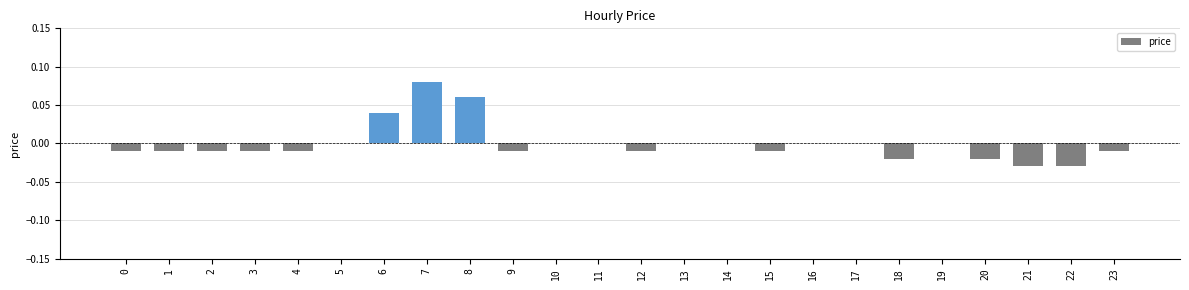

Between 13 and 1, which is larger?

13